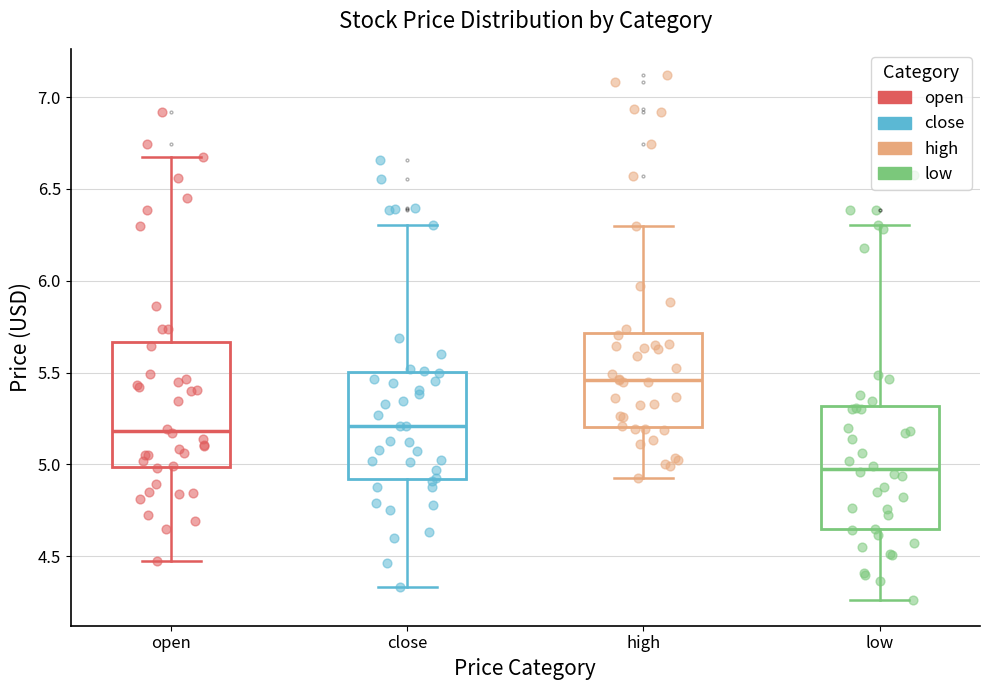

Reading left to right, transcribe this box plot: for each box, give where its median line is, the range the box spans, and where its two whiskers end, as read against the y-axis. The values are not printed on the chart, so give them approximately, as read against the axis.

open: median 5.20, box 5.00 to 5.65, whiskers 4.50 to 6.70
close: median 5.20, box 4.90 to 5.50, whiskers 4.35 to 6.30
high: median 5.45, box 5.20 to 5.70, whiskers 4.95 to 6.30
low: median 5.00, box 4.65 to 5.30, whiskers 4.25 to 6.30